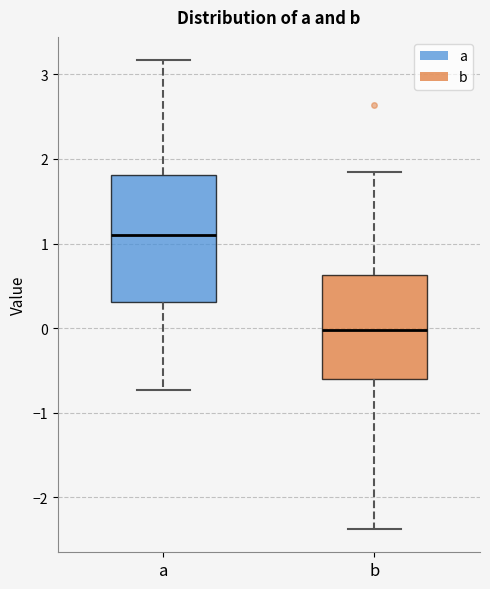

Which box's median line is the highest?

a